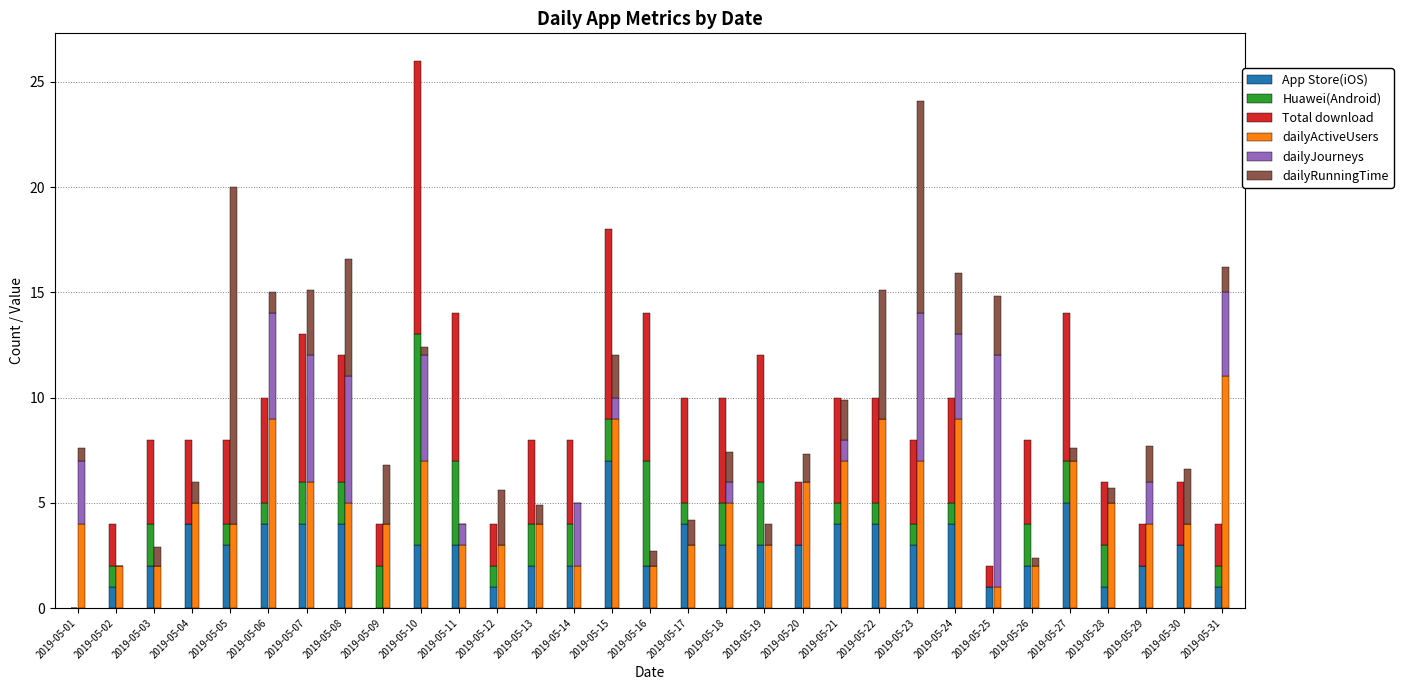

What value does the dailyJourneys series have at 2019-05-18?

1.0